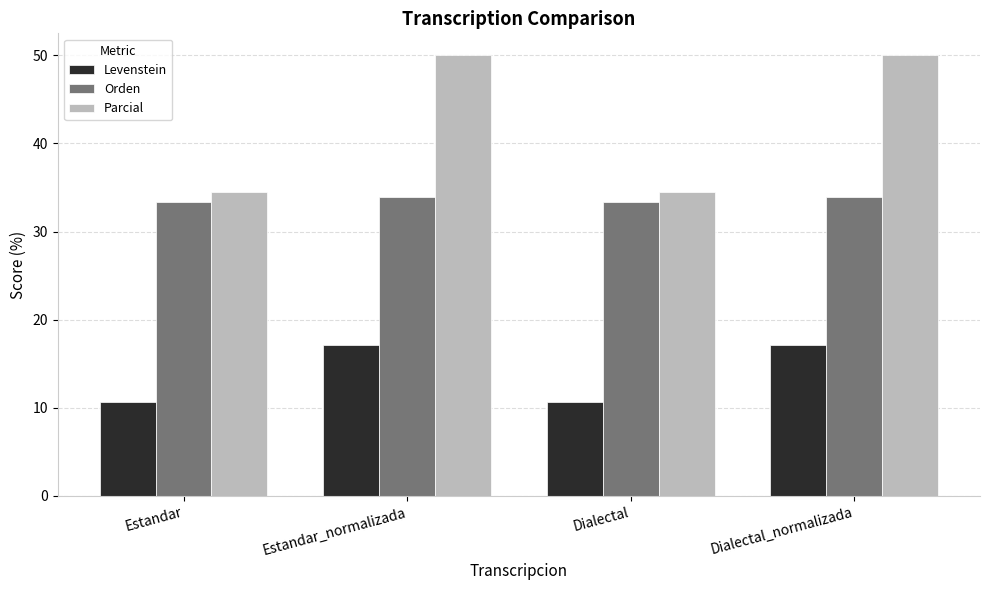

What is the difference between the second highest and second lowest values in the Orden series?

0.6